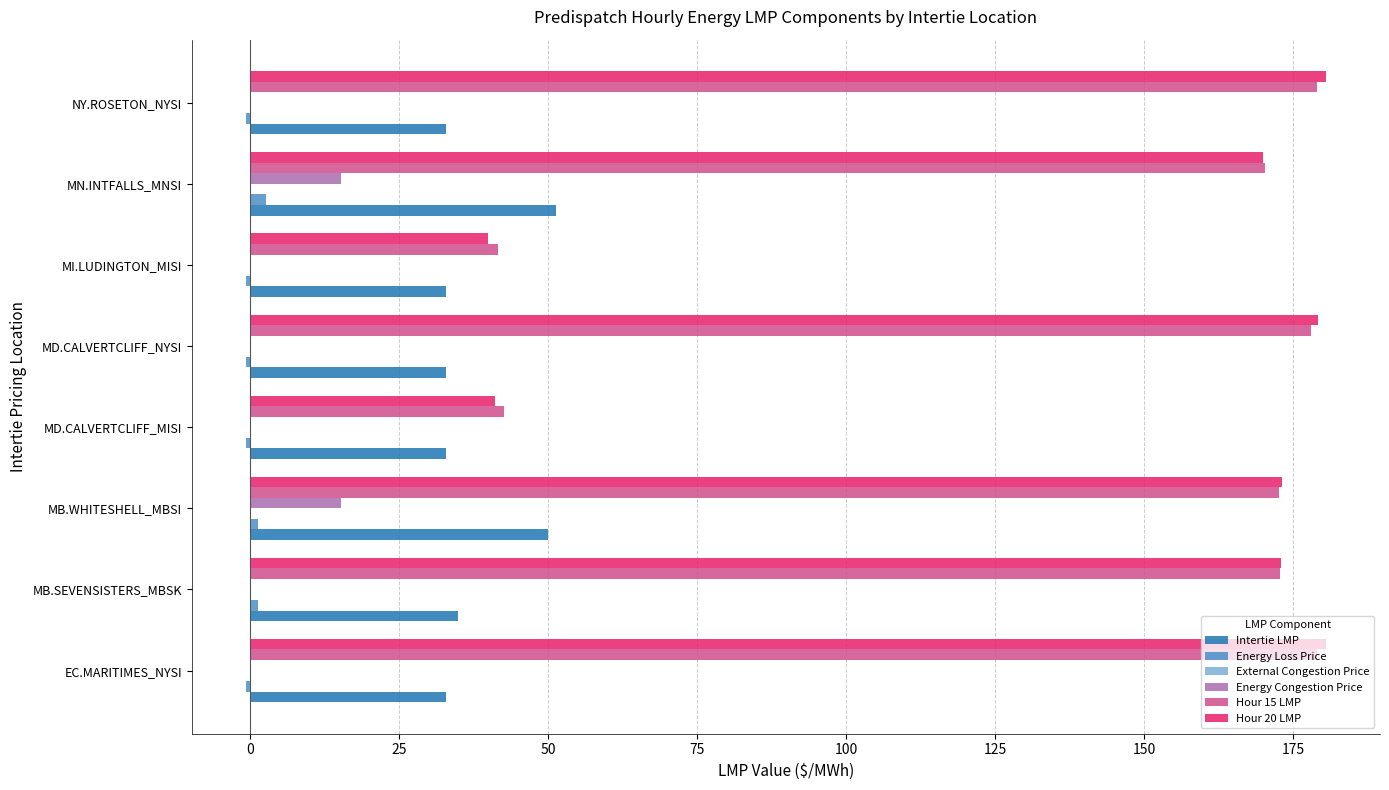

True or false: Energy Congestion Price has a value of 21.4 at MB.WHITESHELL_MBSI.

False